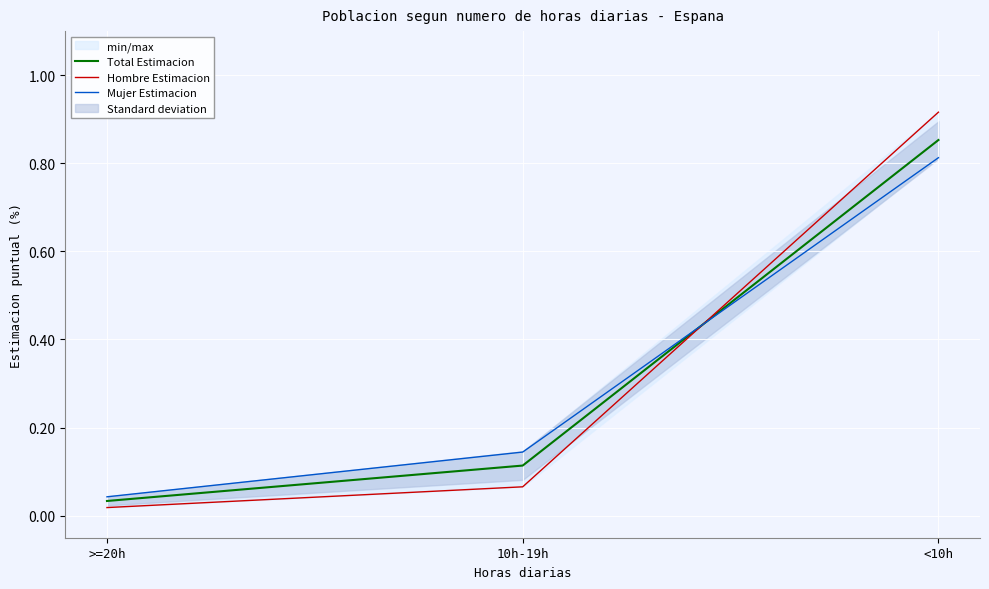

Rank the categories by Mujer Estimacion value from highest to lowest.

<10h, 10h-19h, >=20h